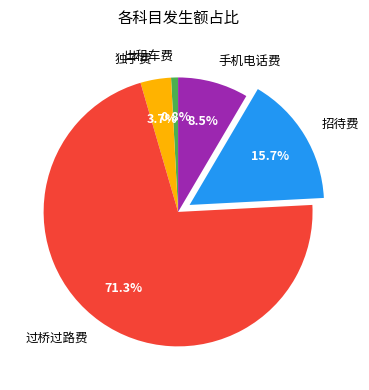

Between 出租车费 and 手机电话费, which is larger?

手机电话费